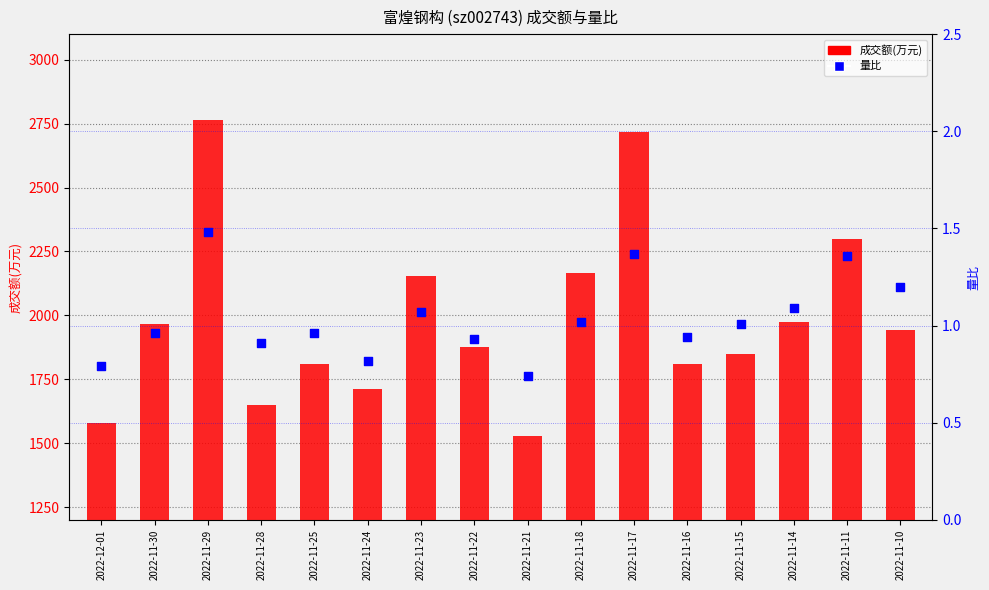

What is the total value across all series at 2022-11-29?

2767.5